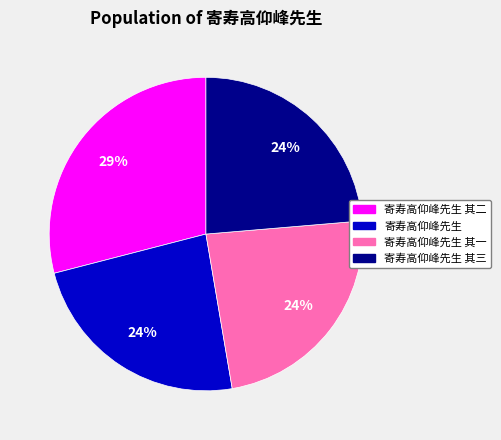

Is there a majority slice in this chart?

No